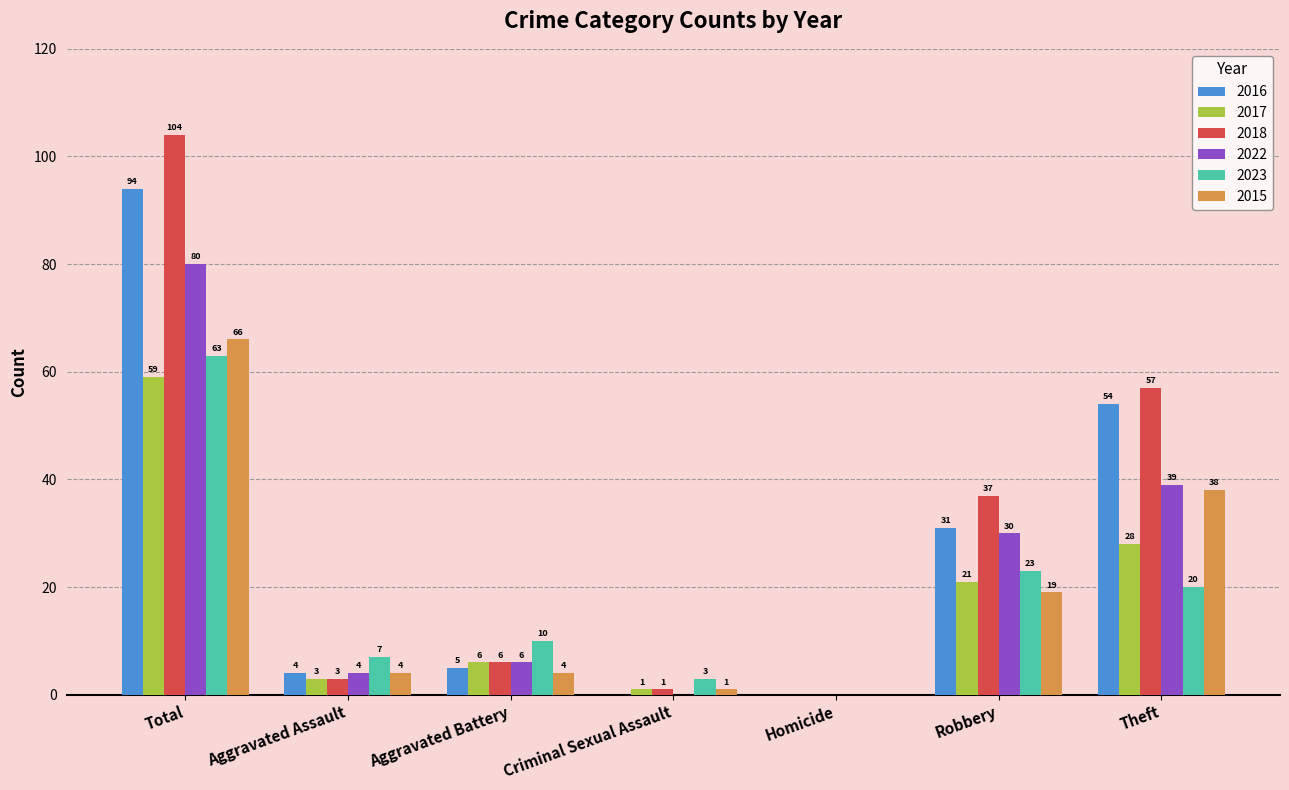

Reading left to right, transcribe all the data shown in this chart.

2016: 94	4	5	0	0	31	54
2017: 59	3	6	1	0	21	28
2018: 104	3	6	1	0	37	57
2022: 80	4	6	0	0	30	39
2023: 63	7	10	3	0	23	20
2015: 66	4	4	1	0	19	38